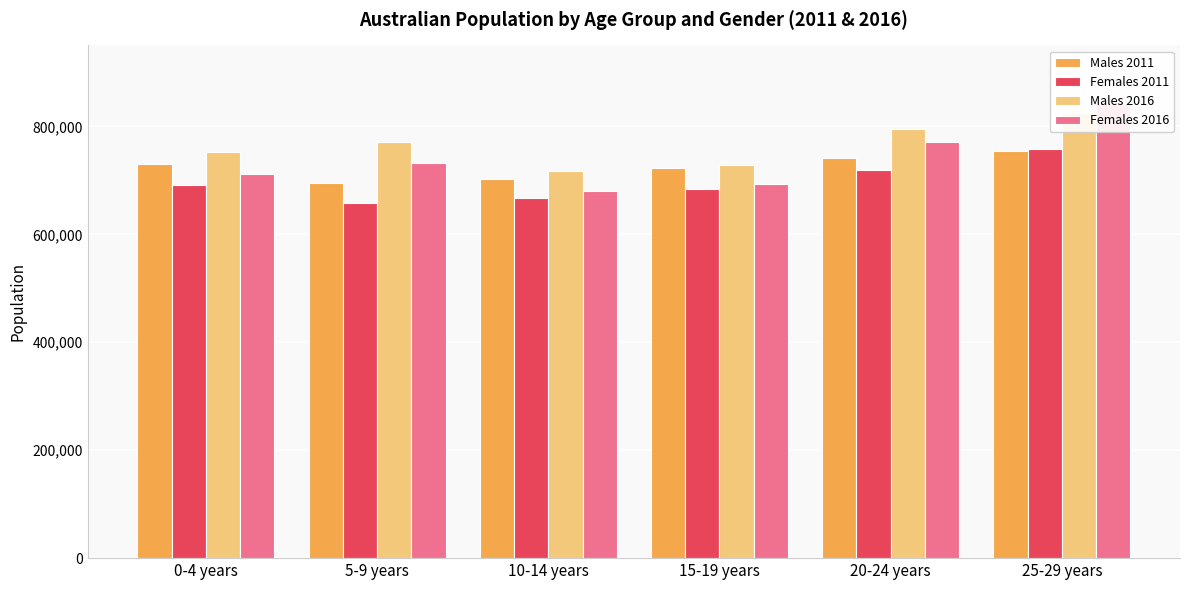

Between 5-9 years and 20-24 years, which series saw the biggest shift?

Females 2011